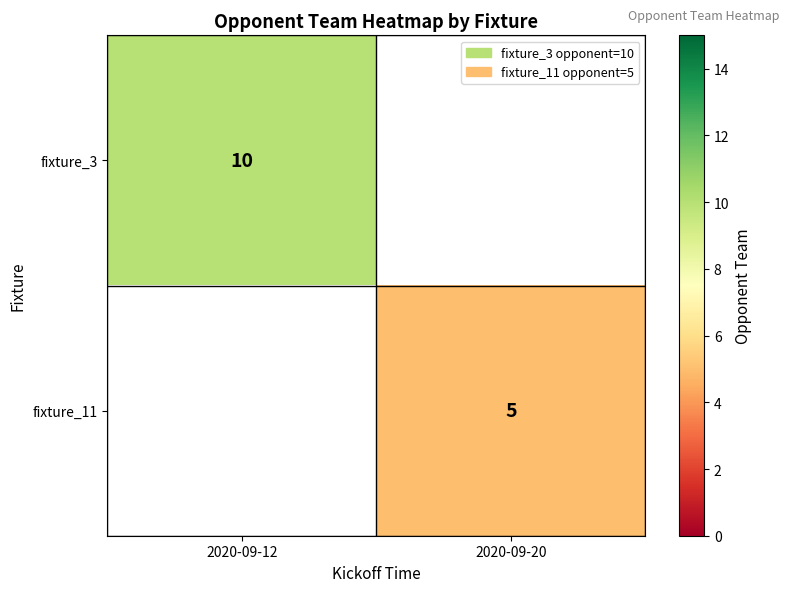

Which category has the highest value across all series?

2020-09-12